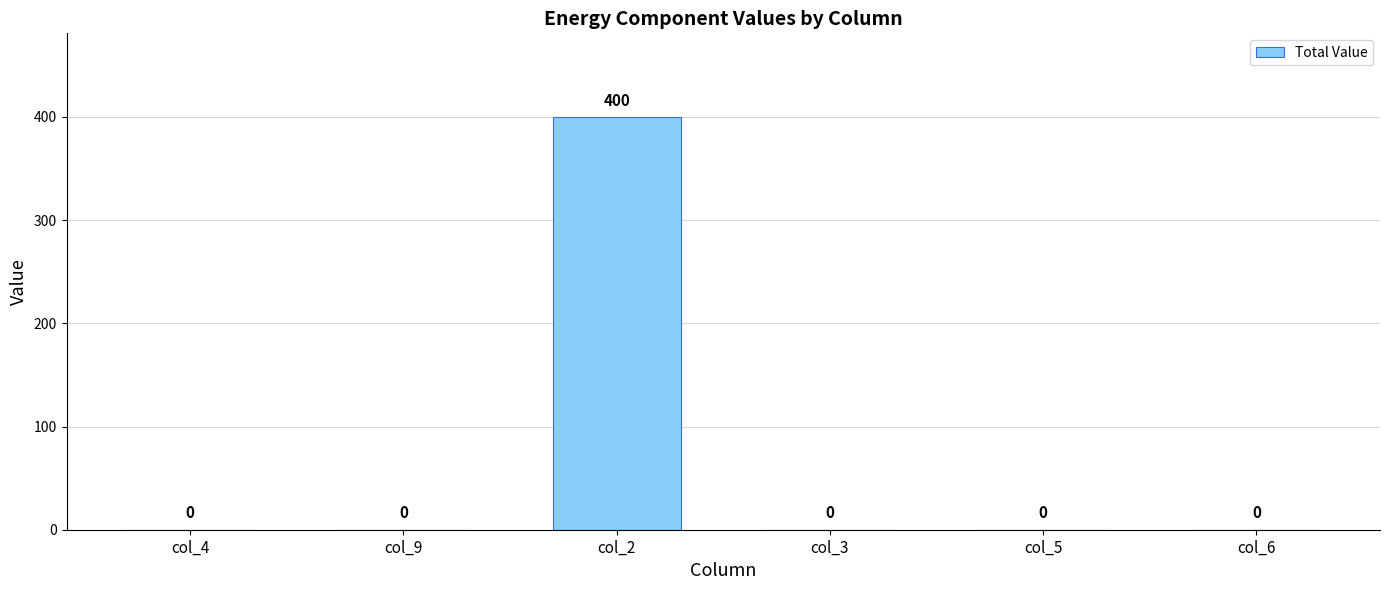

Is it true that the value at col_9 is 0?

True